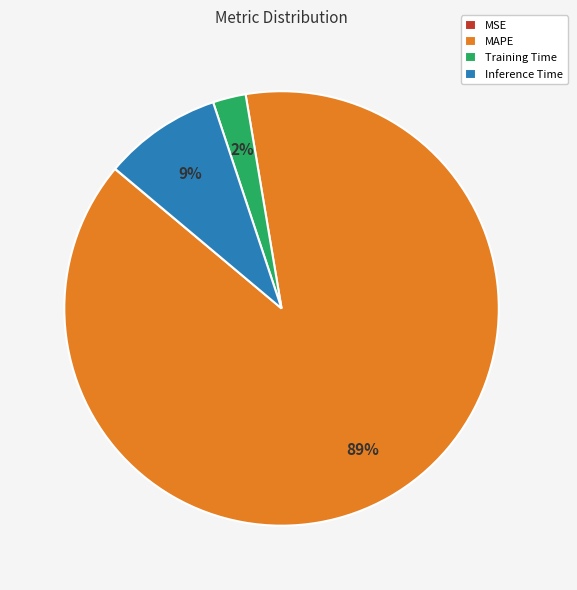

To the nearest percent, what is the difference between the largest and smallest slice percentages?

89%